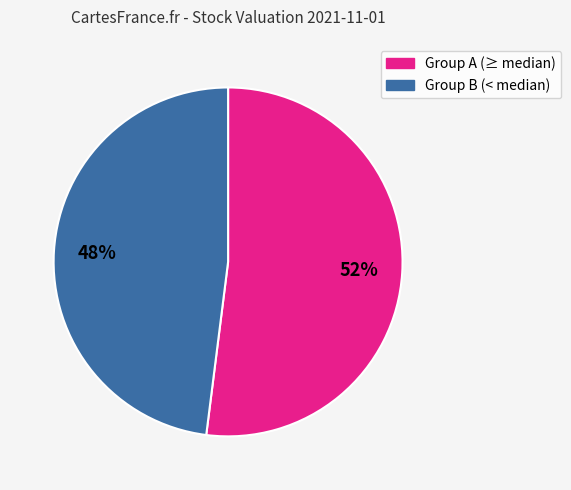

To the nearest percent, what is the difference between the largest and smallest slice percentages?

4%